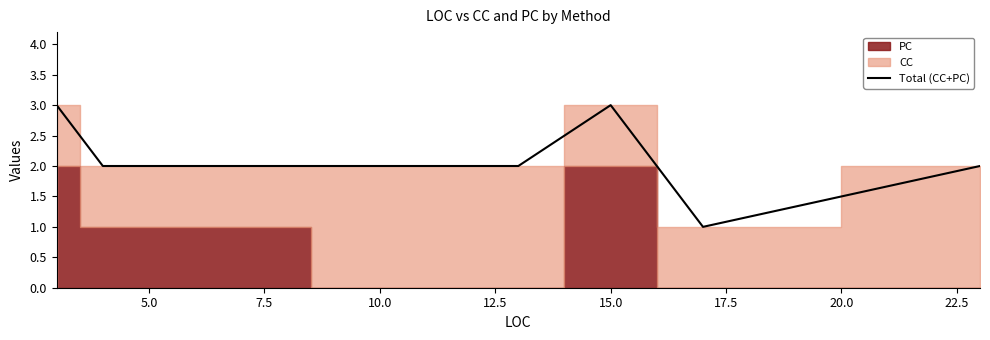

The value at 2.5 is 1. True or false?

False